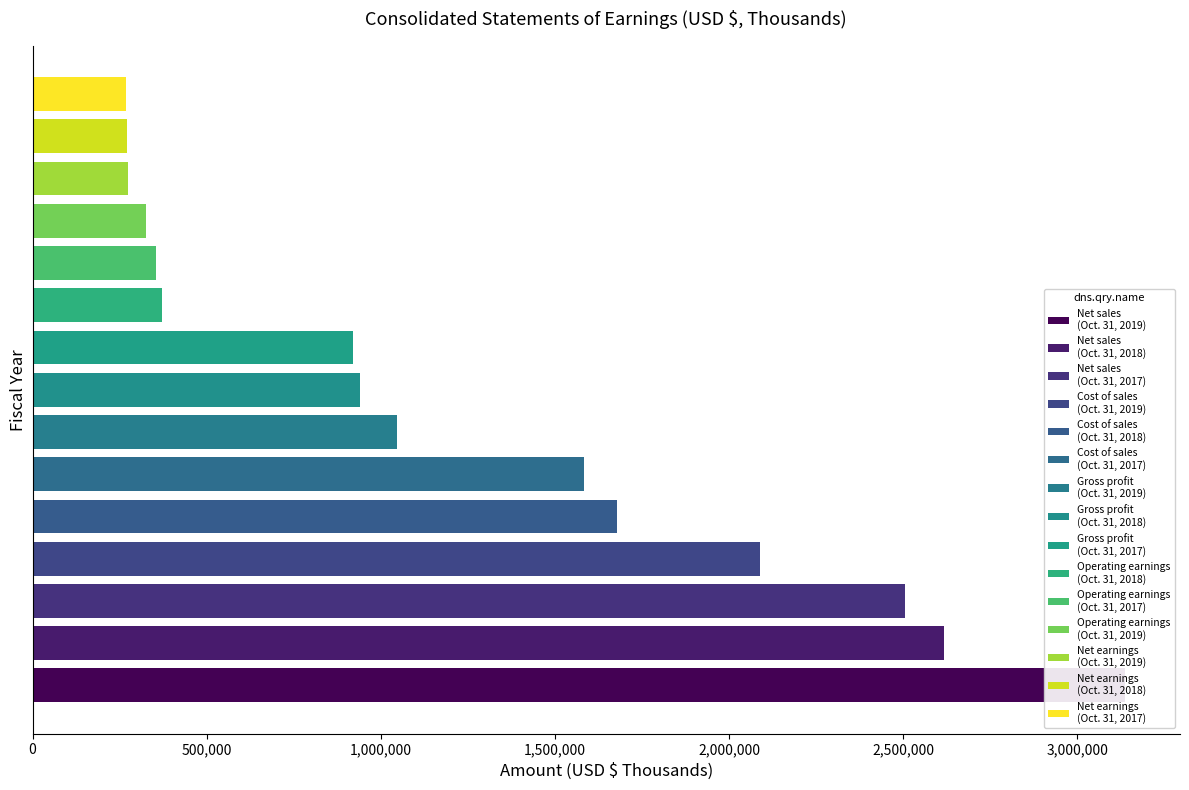

Which series has the widest spread of values?

Net sales